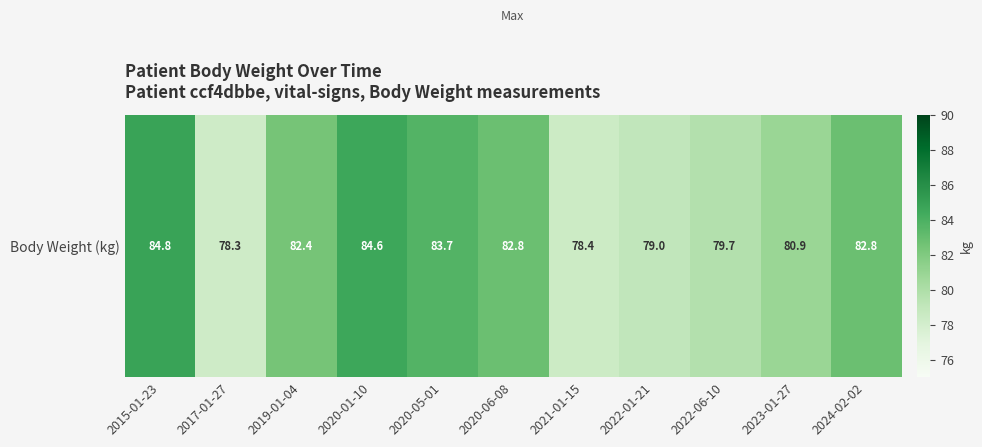

Rank the categories by value from highest to lowest.

2015-01-23, 2020-01-10, 2020-05-01, 2020-06-08, 2024-02-02, 2019-01-04, 2023-01-27, 2022-06-10, 2022-01-21, 2021-01-15, 2017-01-27